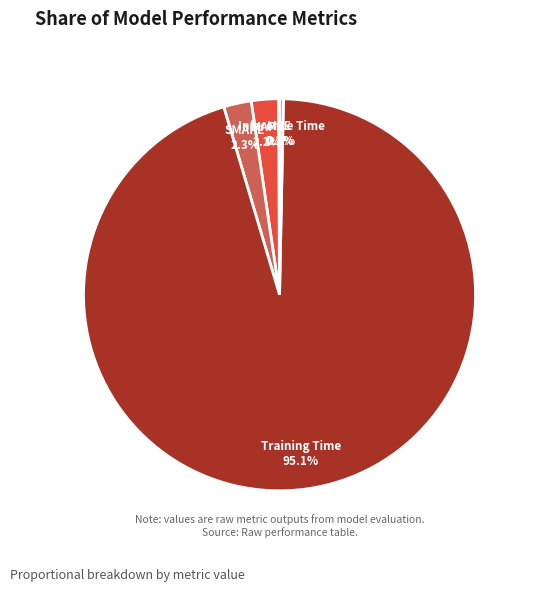

What is the largest slice in the pie chart?

Training Time